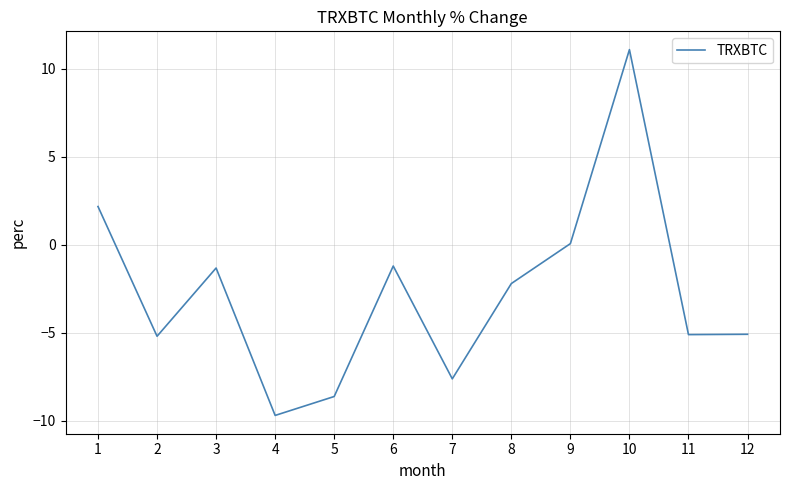

Which category has the lowest value across all series?

4